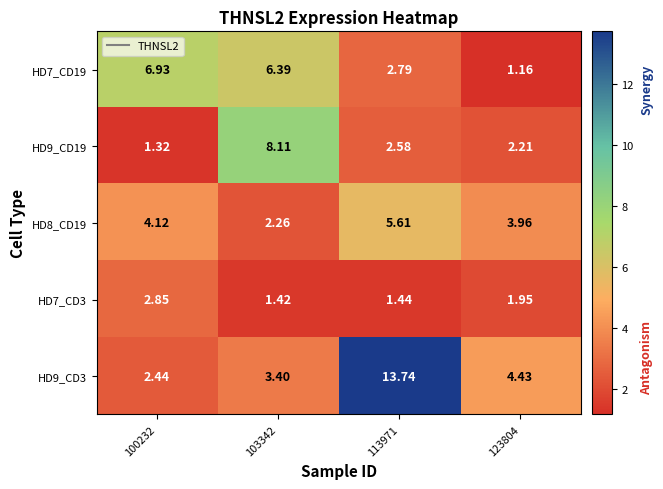

Which series has the widest spread of values?

HD9_CD3